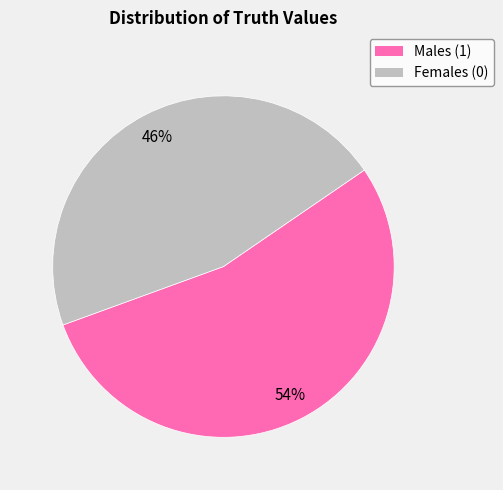

Count the number of slices in the pie.

2